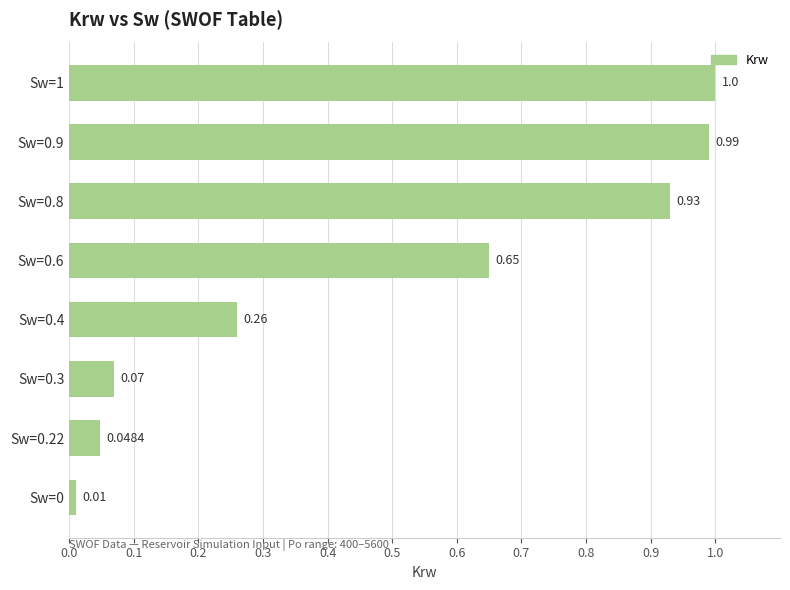

What is the difference between the maximum and minimum values?

1.0